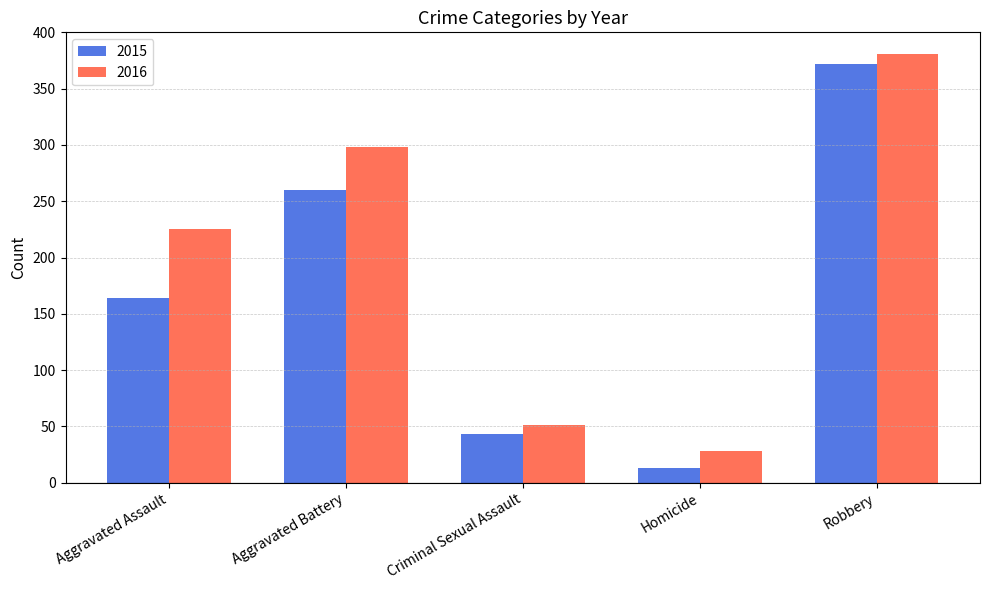

Is the value of 2016 at Aggravated Battery greater than the value of 2015 at Aggravated Assault?

Yes